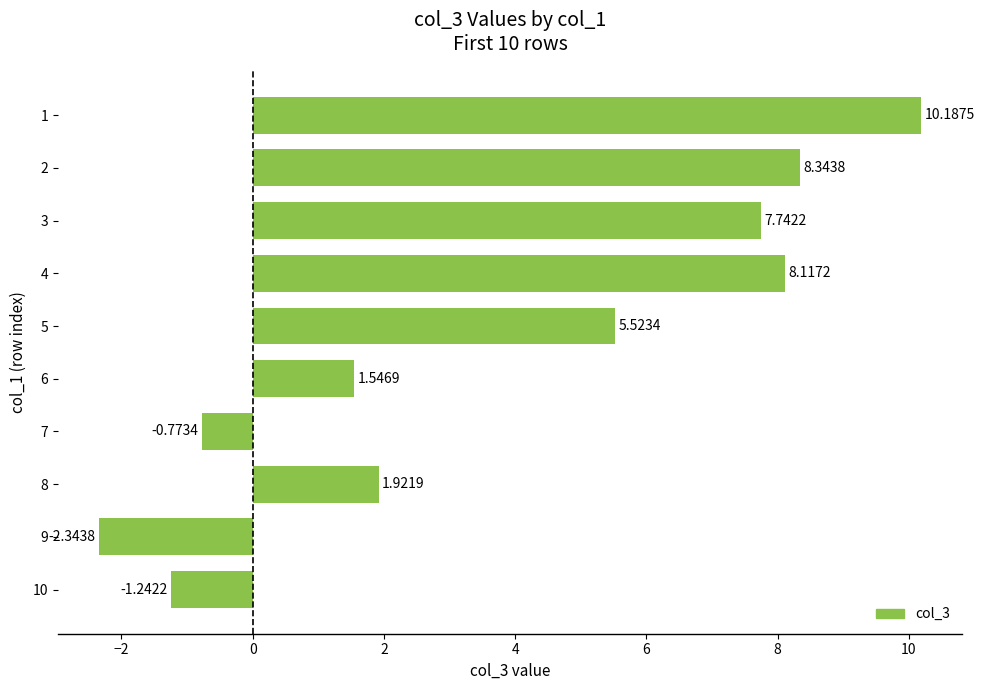

How many bars are there in total?

10